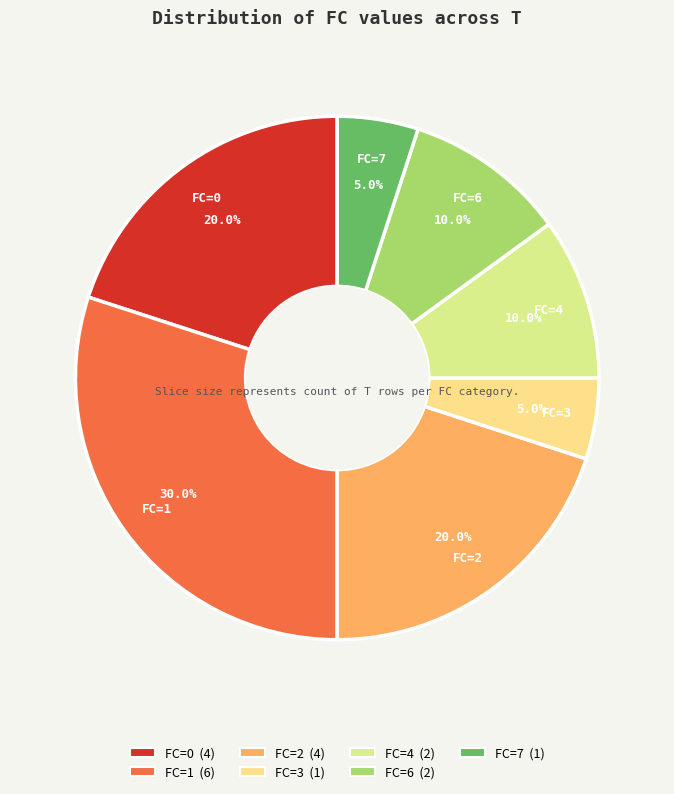

How many segments does this pie chart have?

7